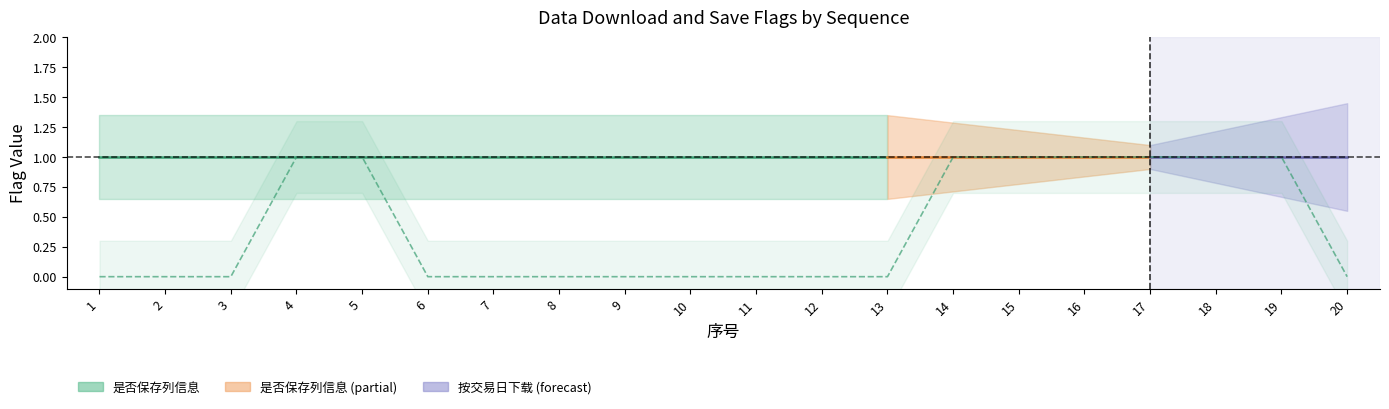

Which has a higher value, 19 or 15?

19